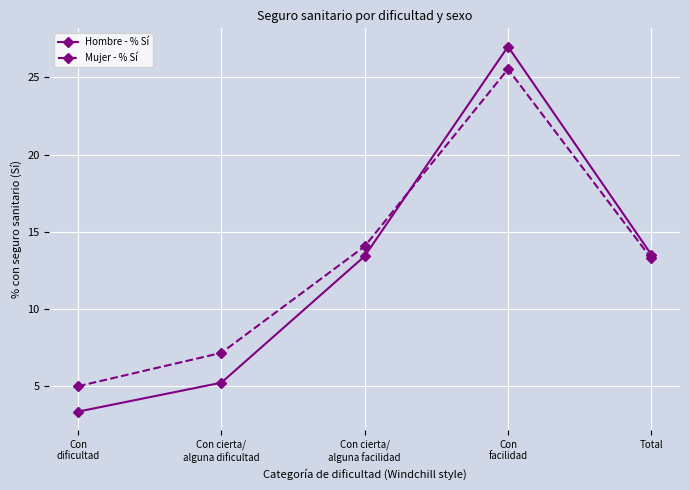

Which series ends up on top after the final intersection of Hombre - % Sí and Mujer - % Sí?

Hombre - % Sí